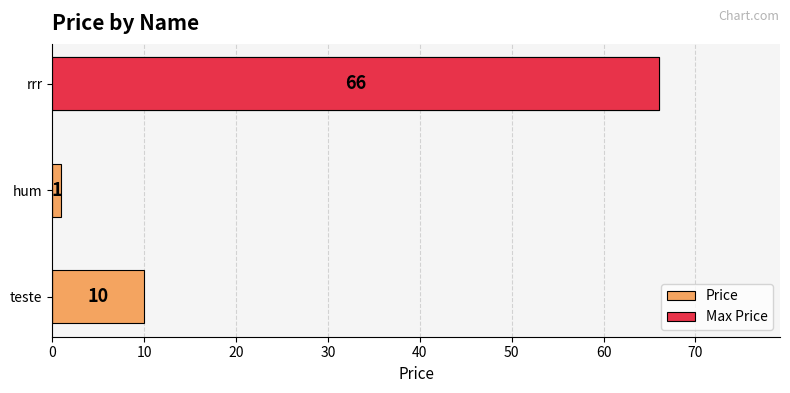

What is the difference between the maximum and second lowest values in the Max Price series?

66